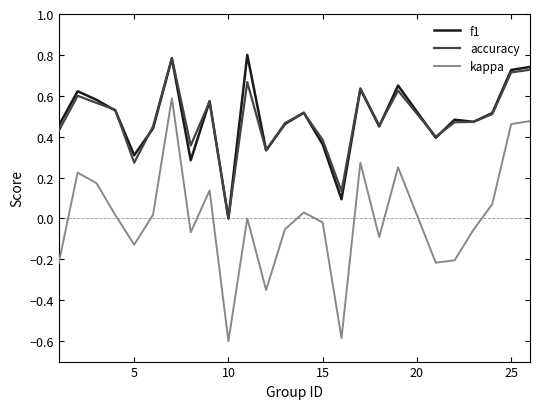

What is the smallest value displayed?

-0.6